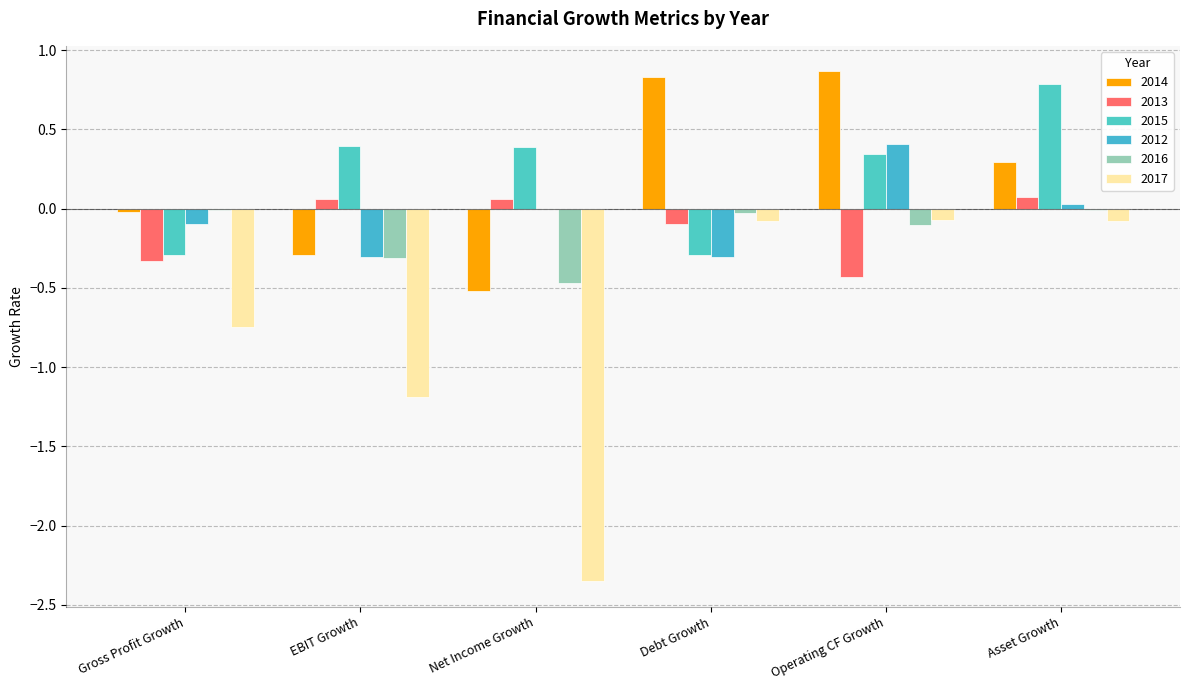

What is the greatest value displayed?

0.9